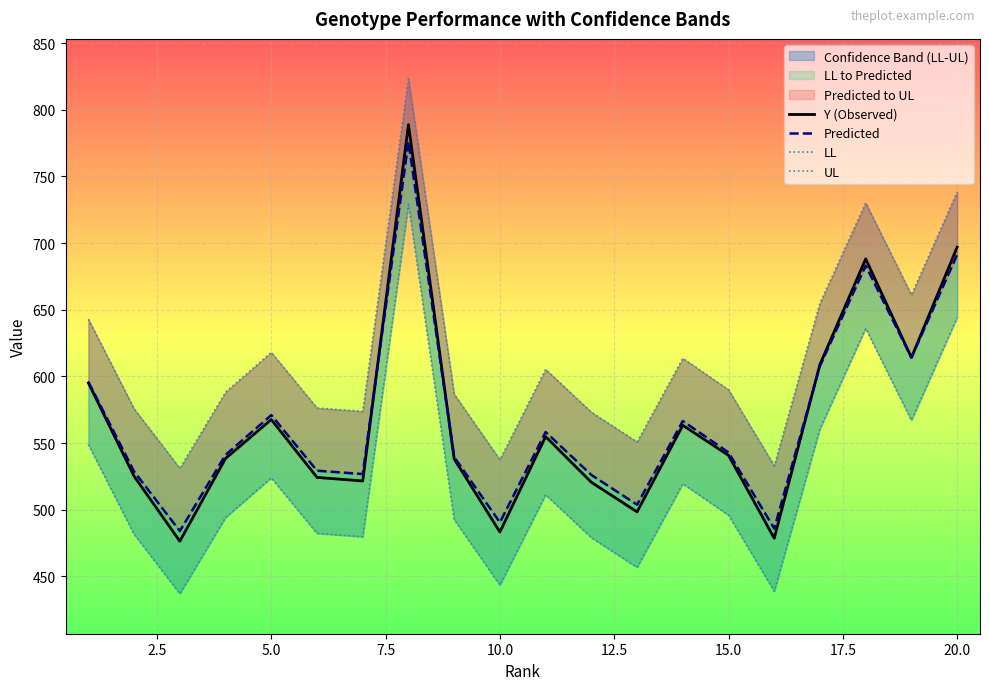

At how many categories does at least one series exceed 771?

1